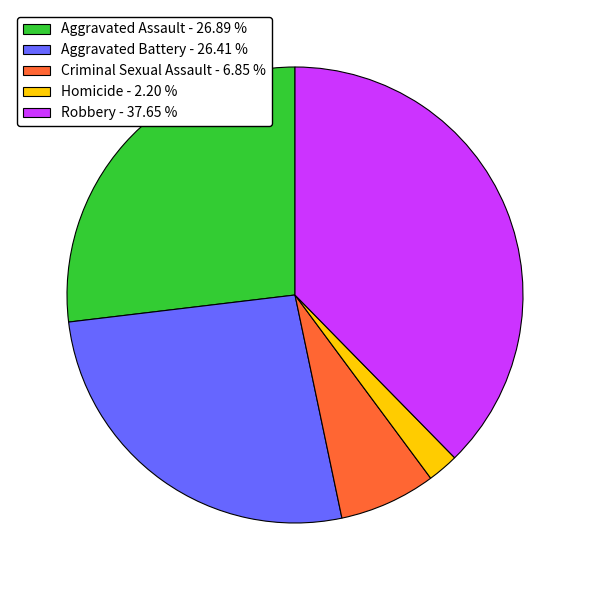

Is there any slice that represents more than half of the pie?

No